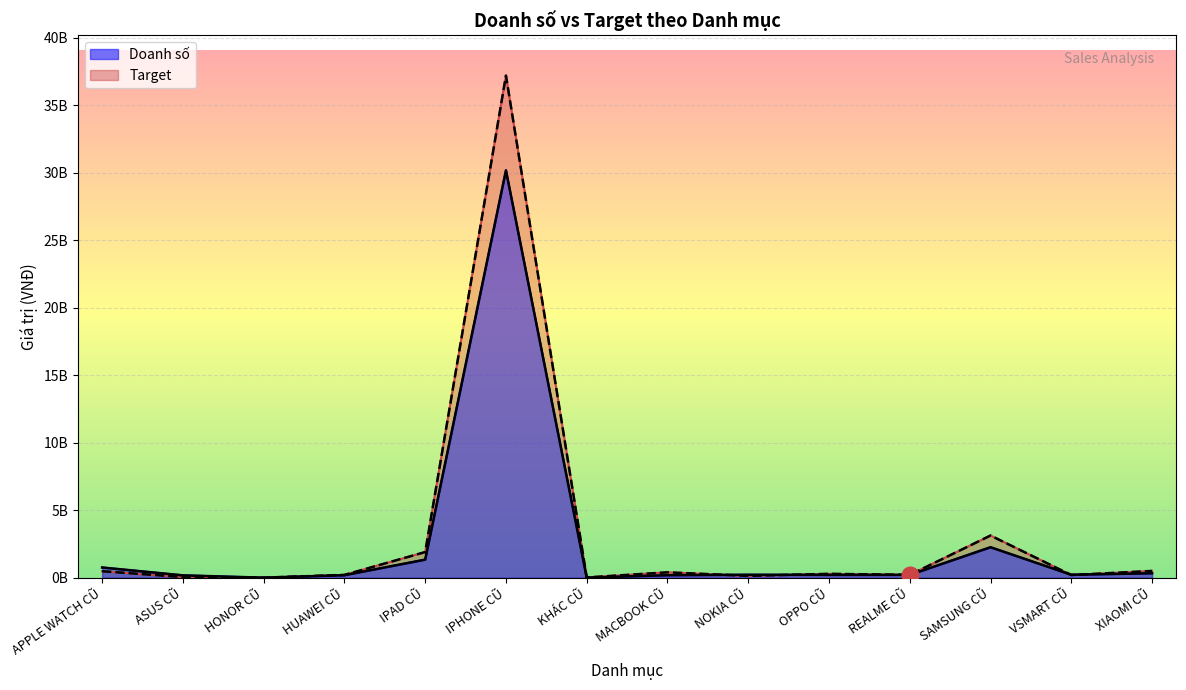

Which series has the largest total across all categories?

Target